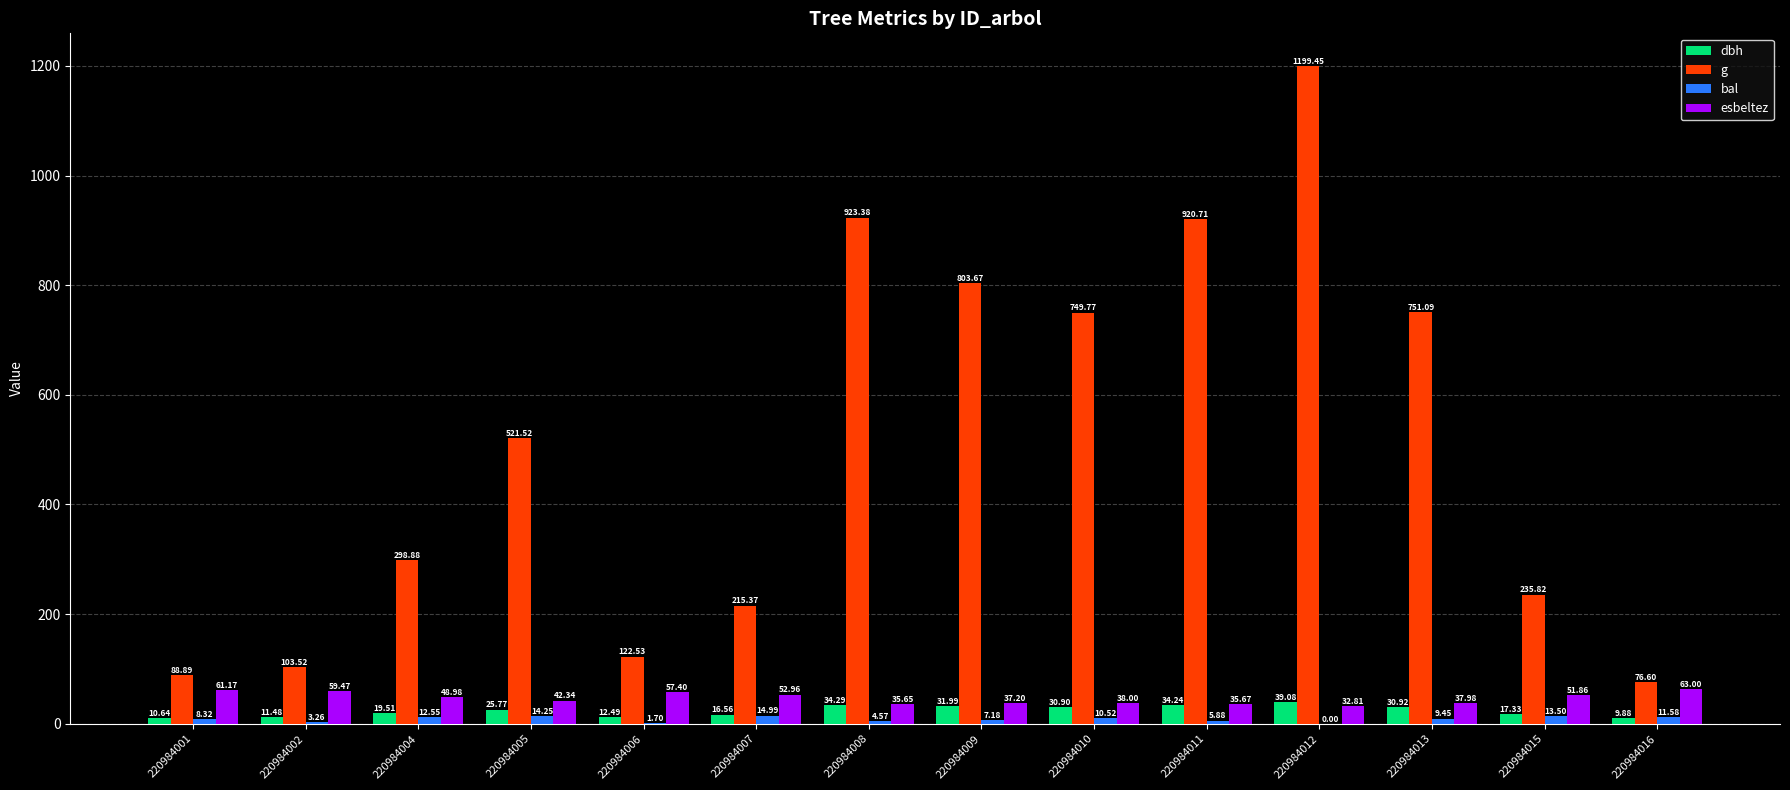

Count the number of data series in this chart.

4